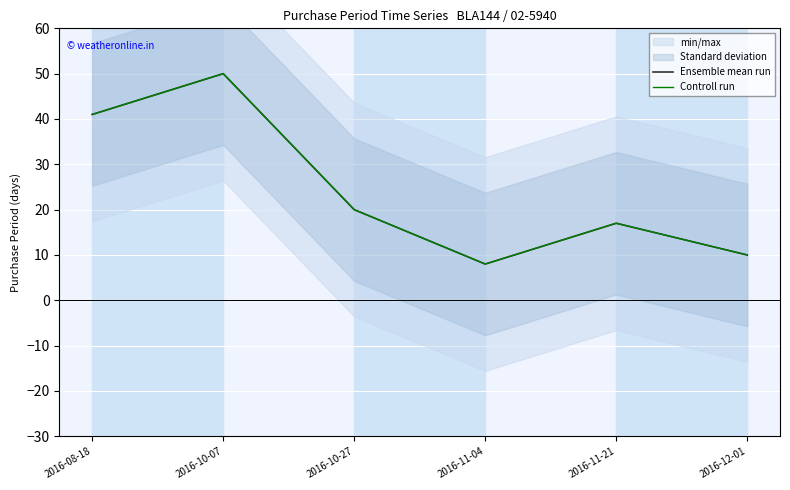

Reading left to right, what are all the values shown in this chart?

Ensemble mean run: 41	50	20	8	17	10
Controll run: 41	50	20	8	17	10